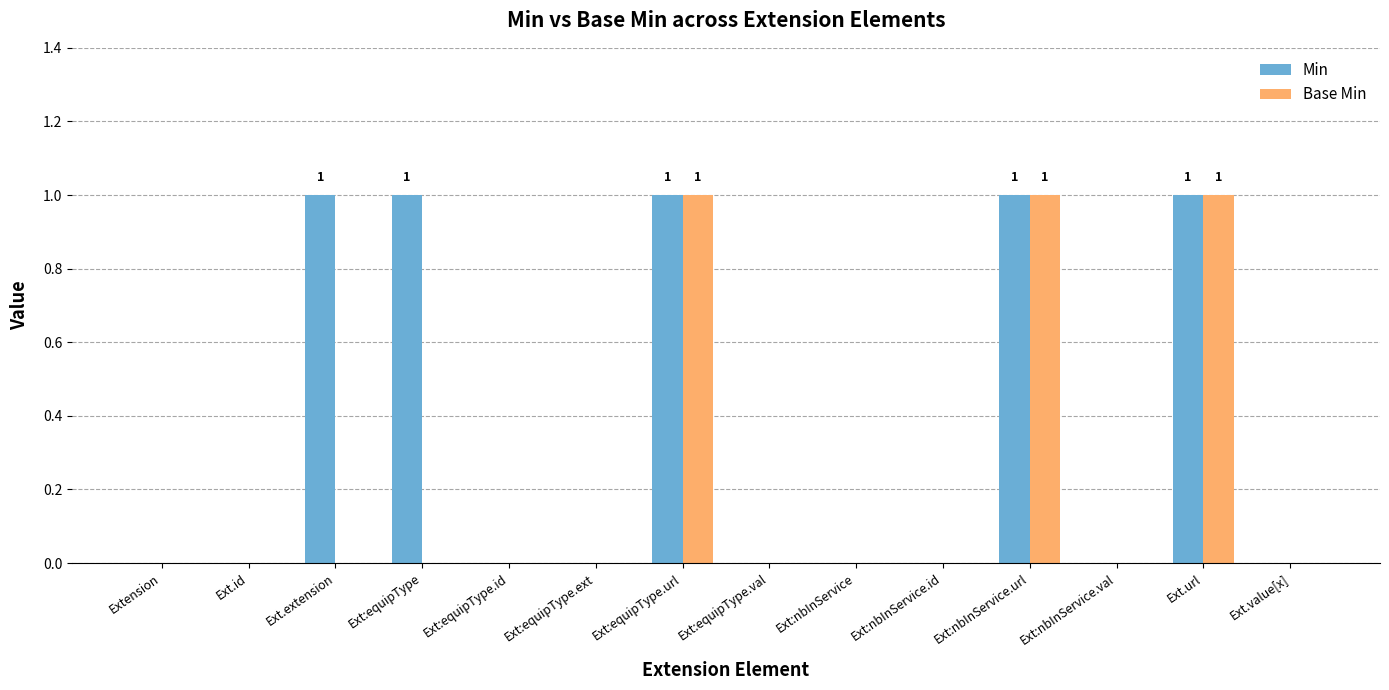

What is the approximate value of Min at Ext:nbInService.url?

1